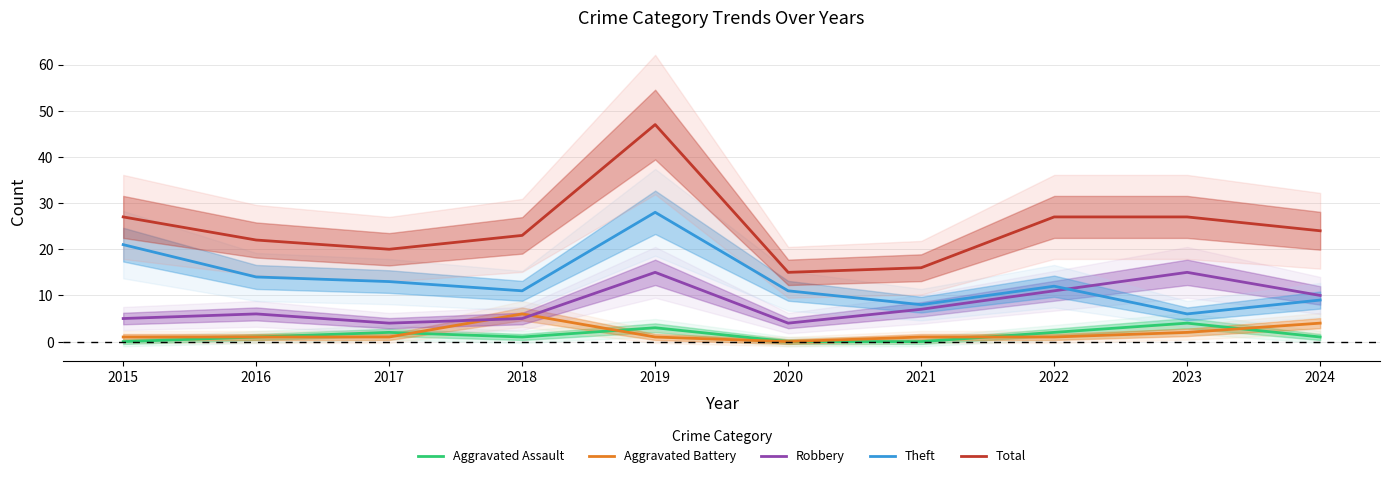

What is the maximum value for Total?

47